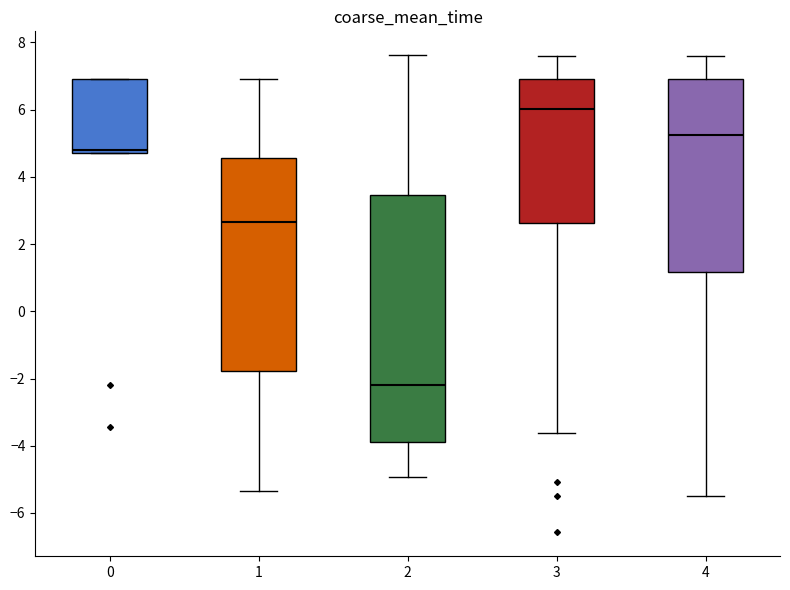

Where is the upper edge of the box at x = 0 on the y-axis? The values are not printed on the chart, so give them approximately, as read against the axis.

7.0